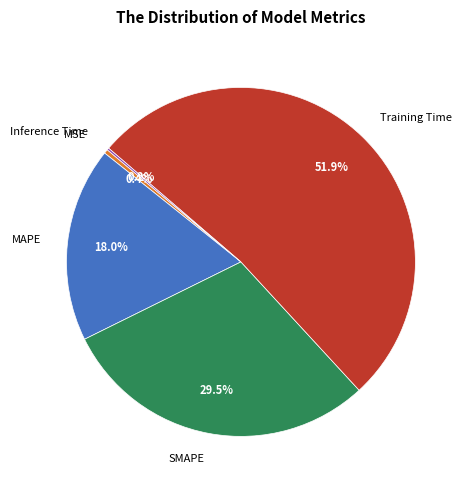

What is the ratio of the value at MAPE to the value at Training Time?

0.3